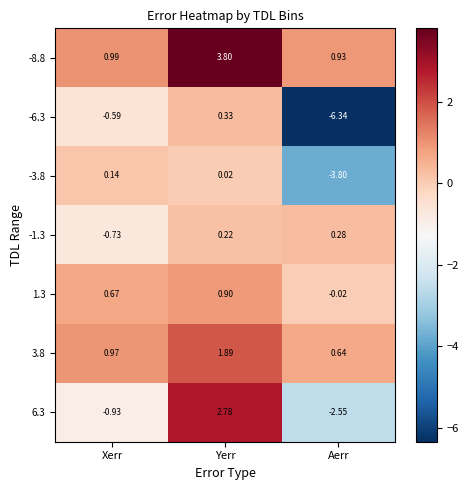

At which label does -1.3 reach its minimum?

Xerr